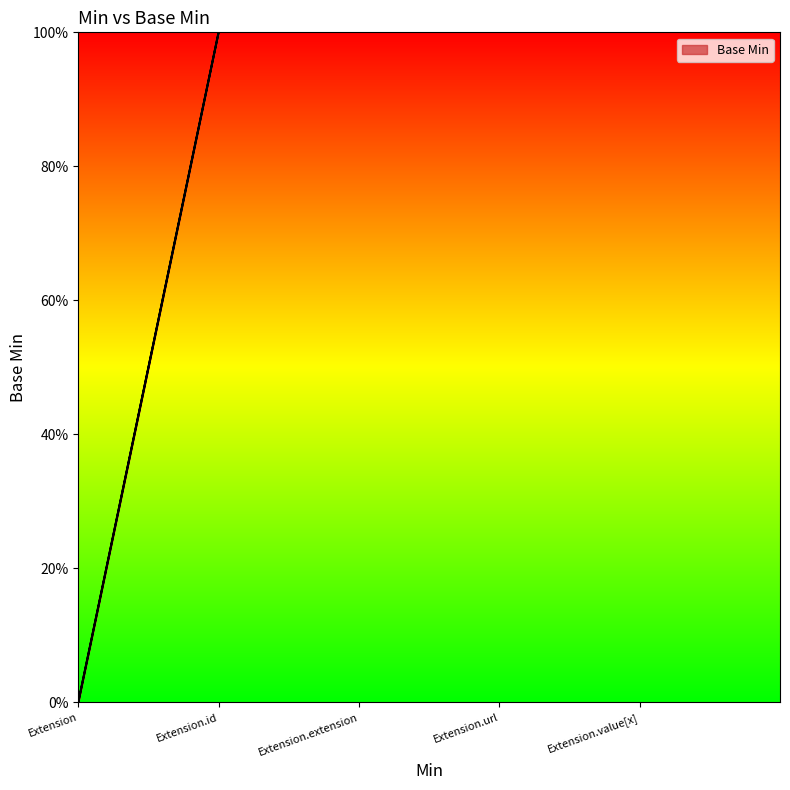

What is the change in value from Extension.id to Extension.url?

+1